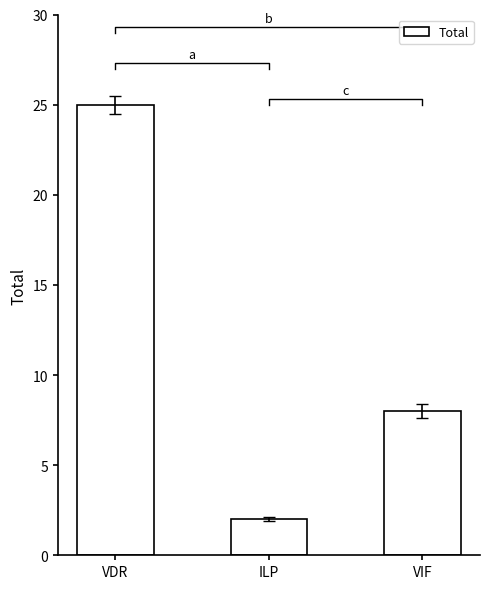

What position from the left is VDR?

1